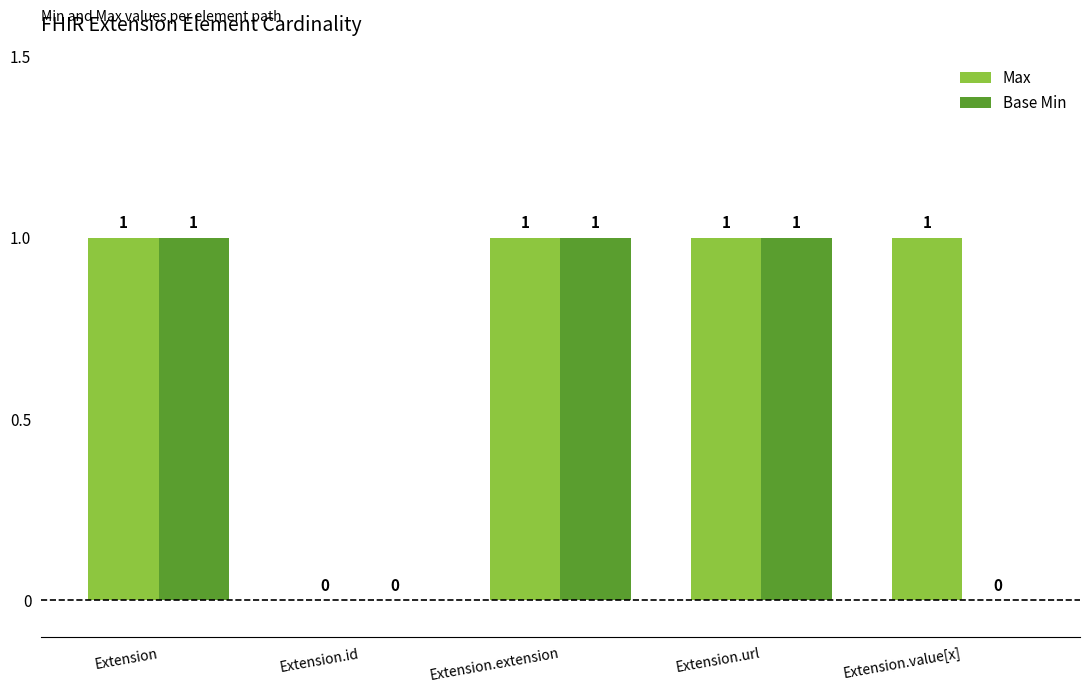

The Base Min series shows 2 at Extension.extension. True or false?

False